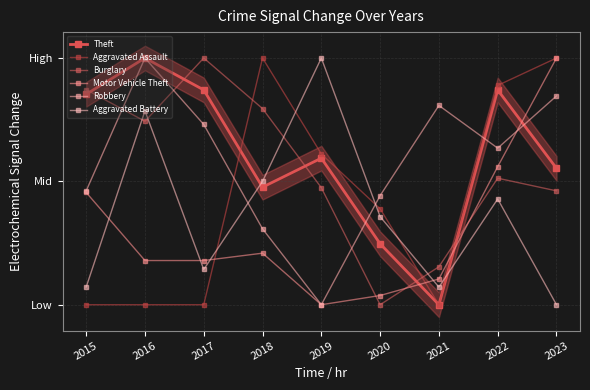

The Burglary series shows 0.4 at 2015. True or false?

False